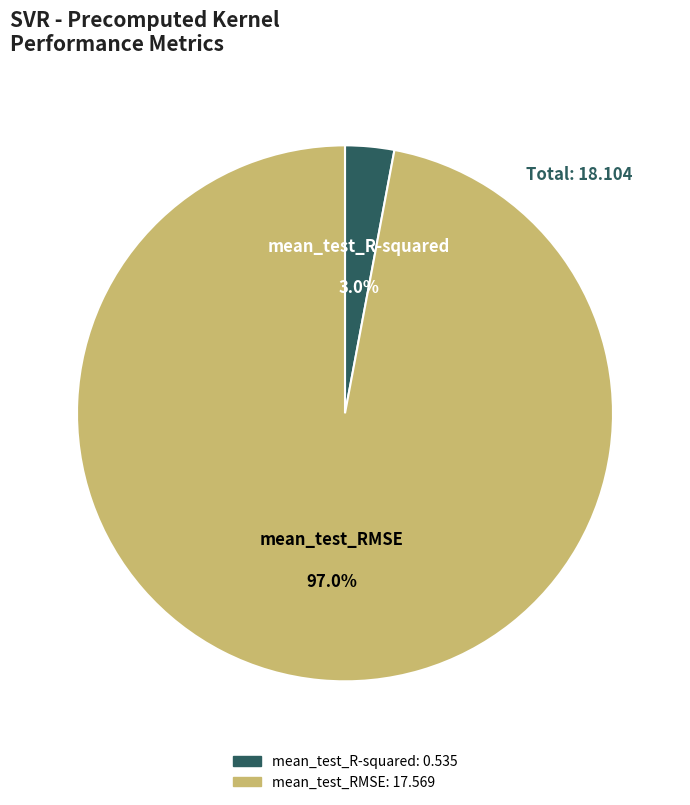

Rank the categories by value from highest to lowest.

mean_test_RMSE, mean_test_R-squared